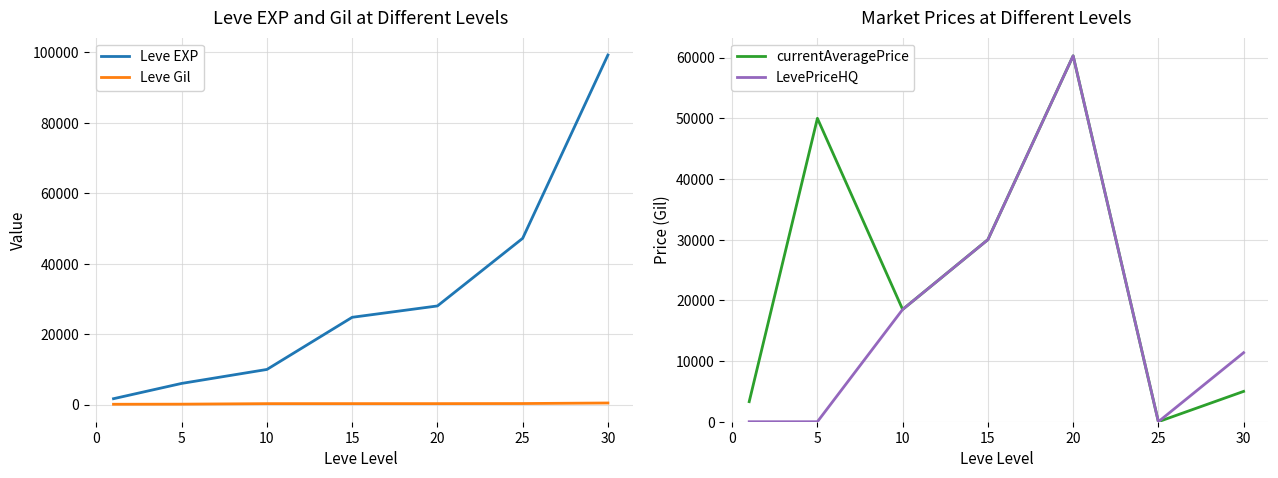

What is the sum of all Leve Gil values?

1916